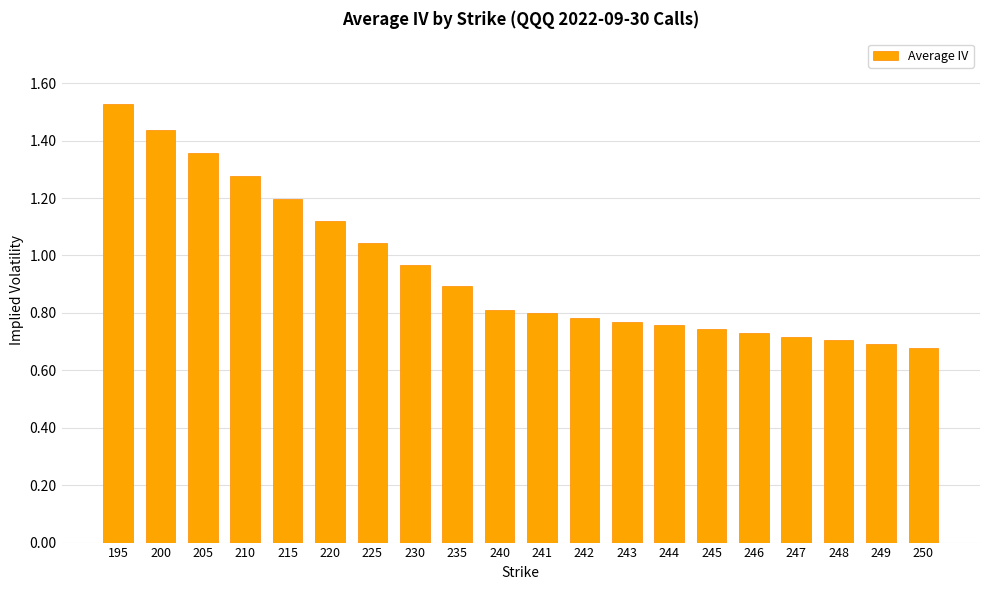

At which category does the chart reach its peak across all series?

195